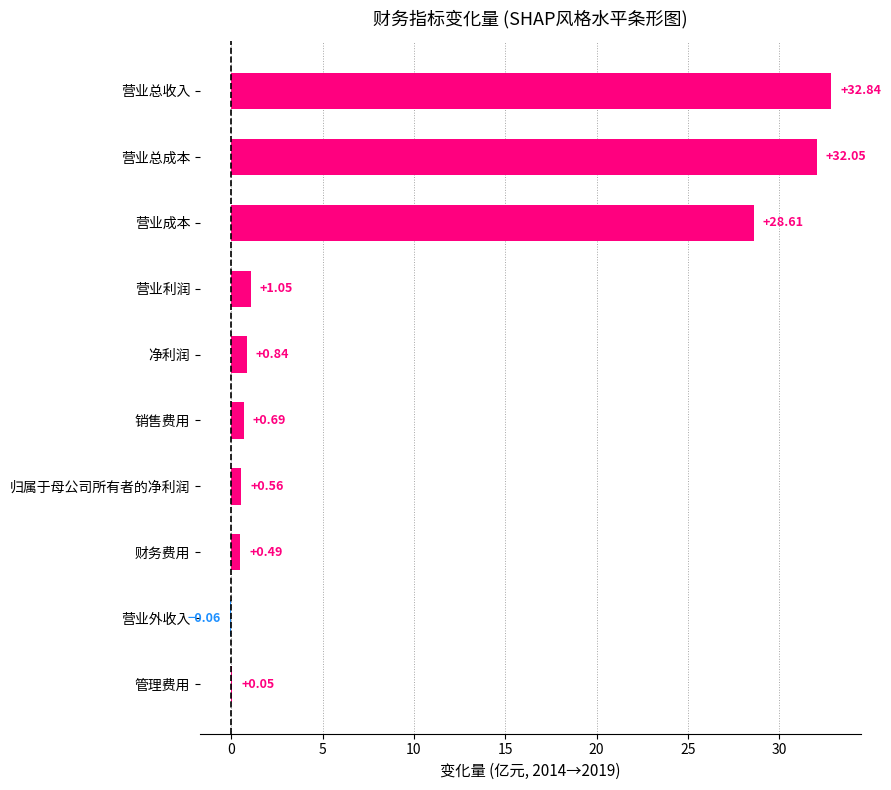

What is the sum of all values?

97.1